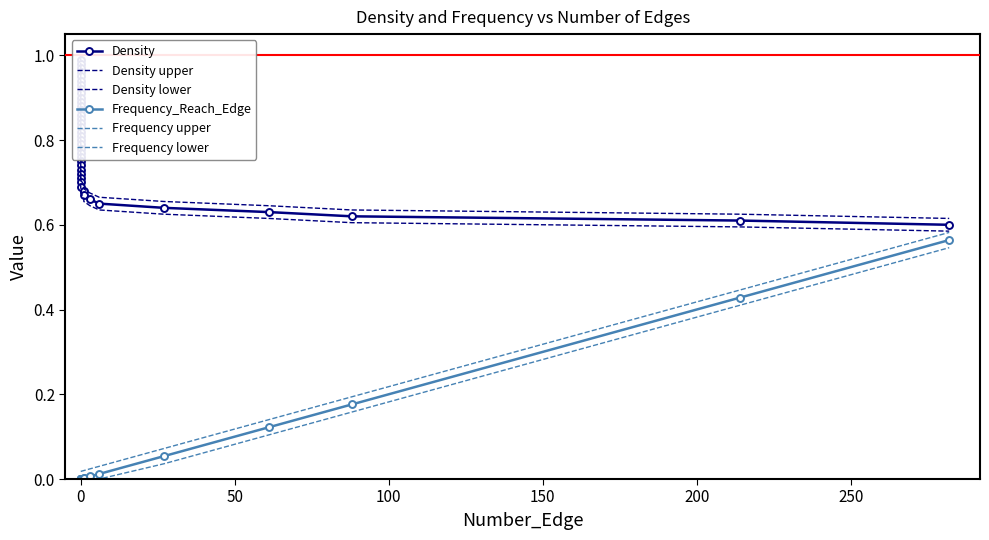

What is the greatest value displayed?

1.0